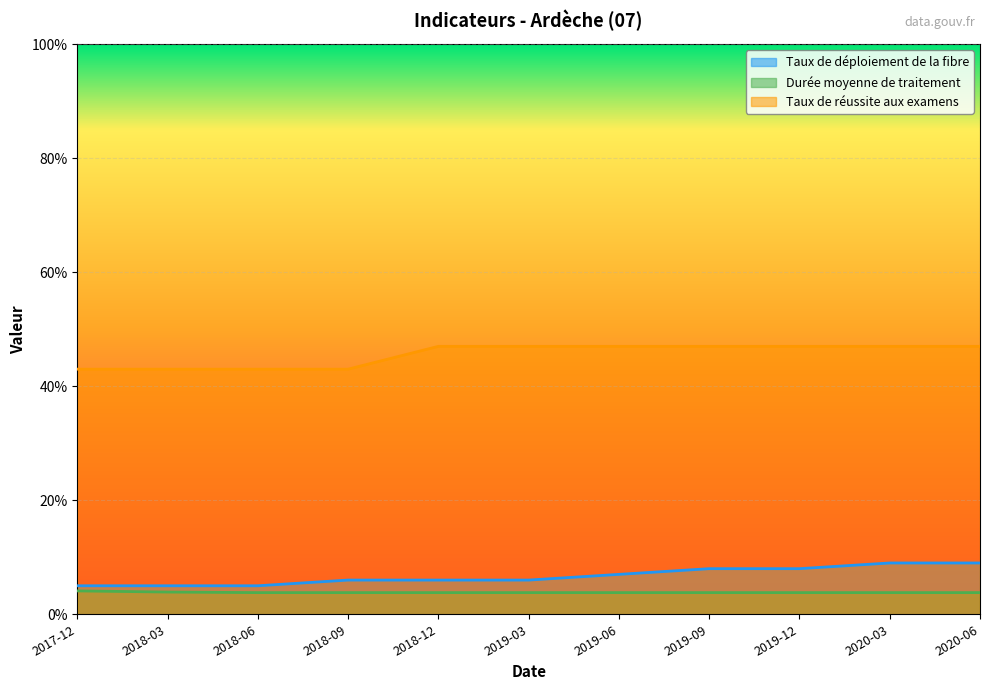

True or false: Taux de réussite aux examens has a value of 43.0 at 2018-06.

True